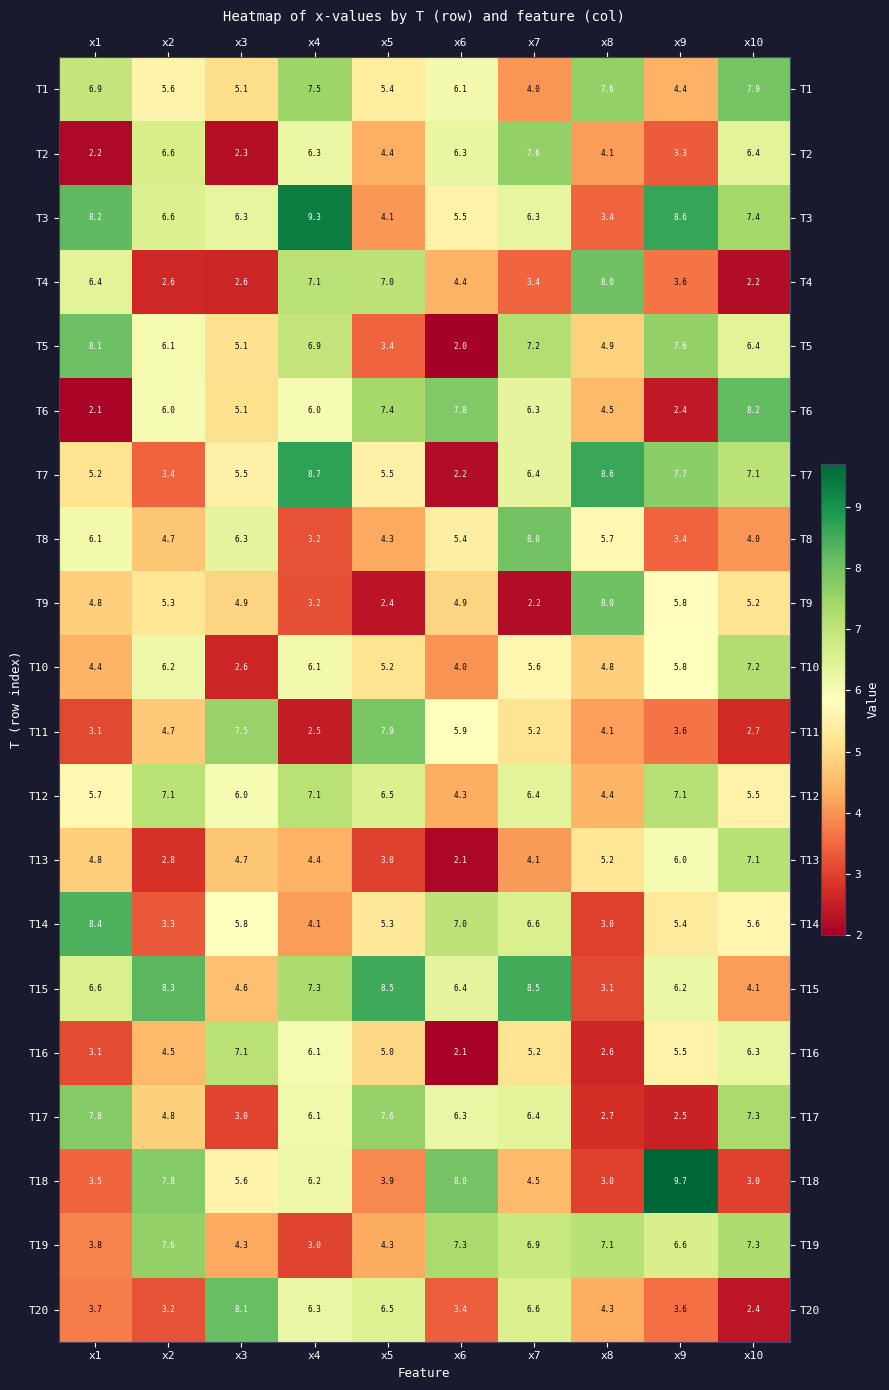

What is the sum of all T11 values?

47.2